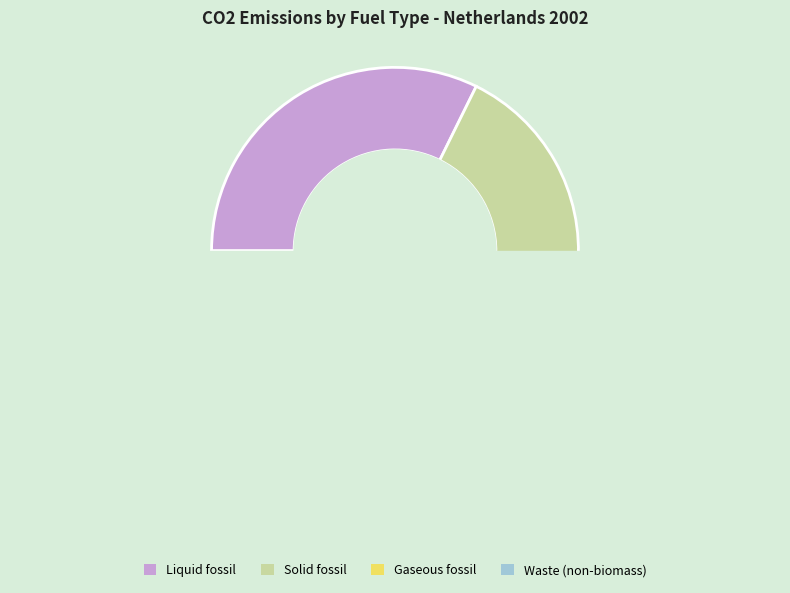

Count the number of slices in the pie.

4